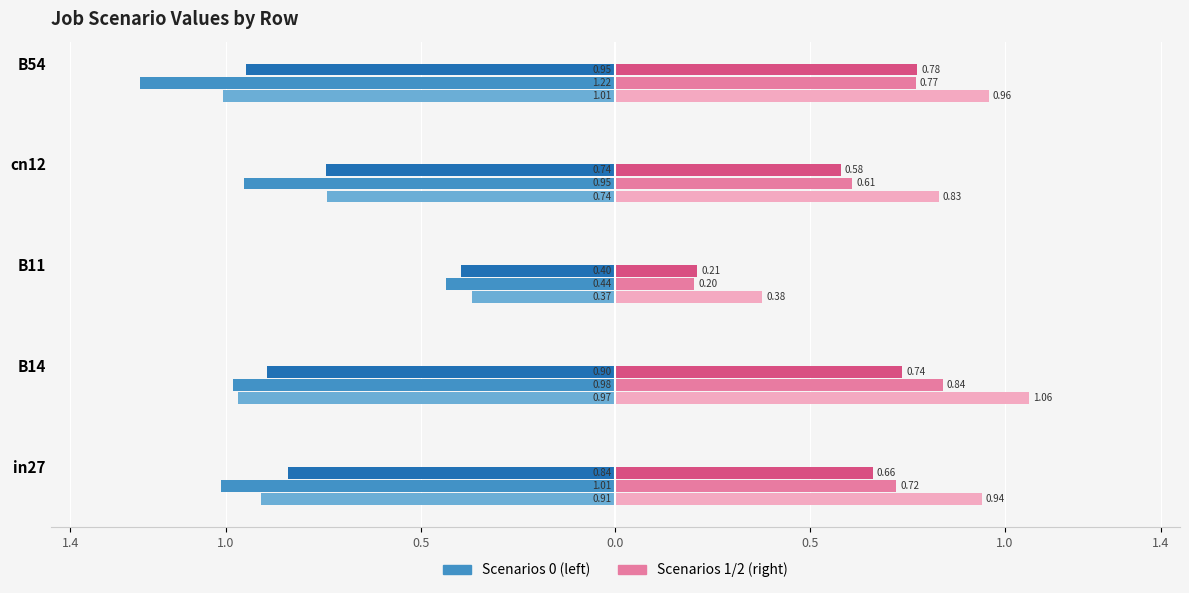

Is it true that job240_scenario0_477 equals 1.1 at B54?

False